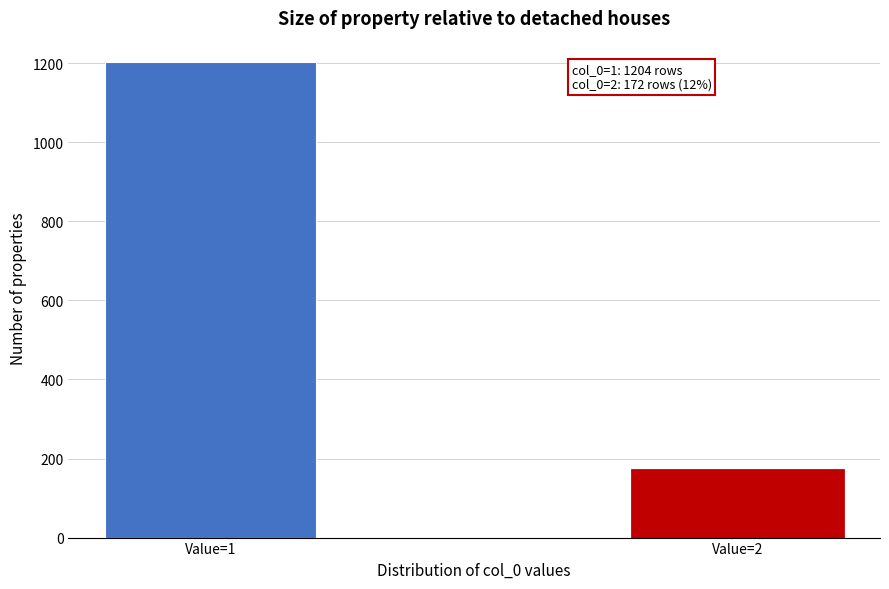

Reading left to right, transcribe all the data shown in this chart.

Value=1=1204	Value=2=172